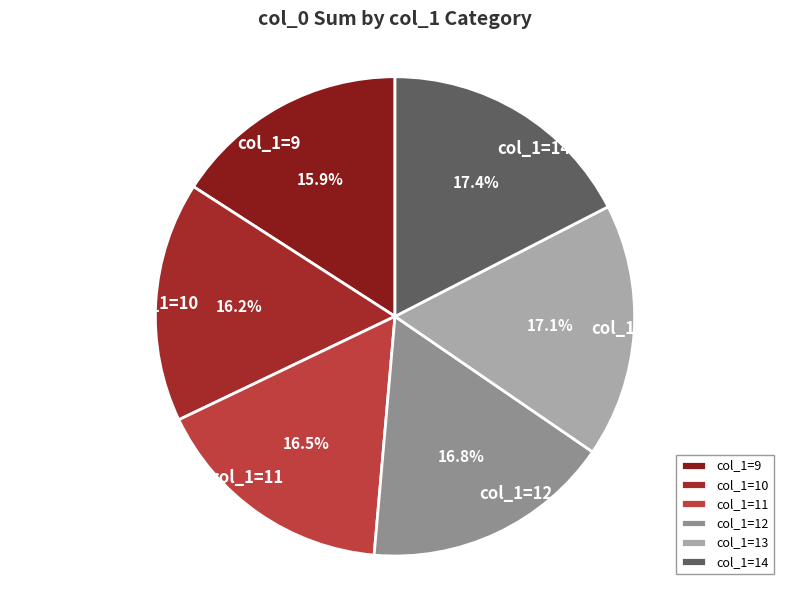

Is there a majority slice in this chart?

No